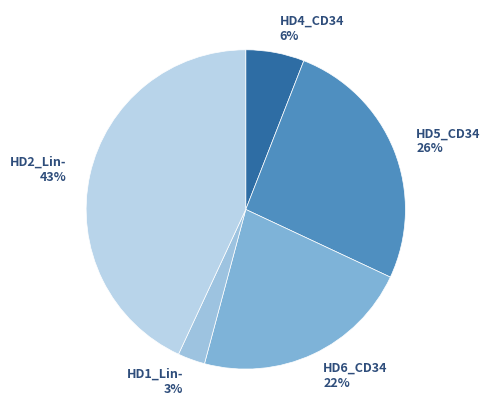

True or false: HD4_CD34 accounts for 1% of the total.

False